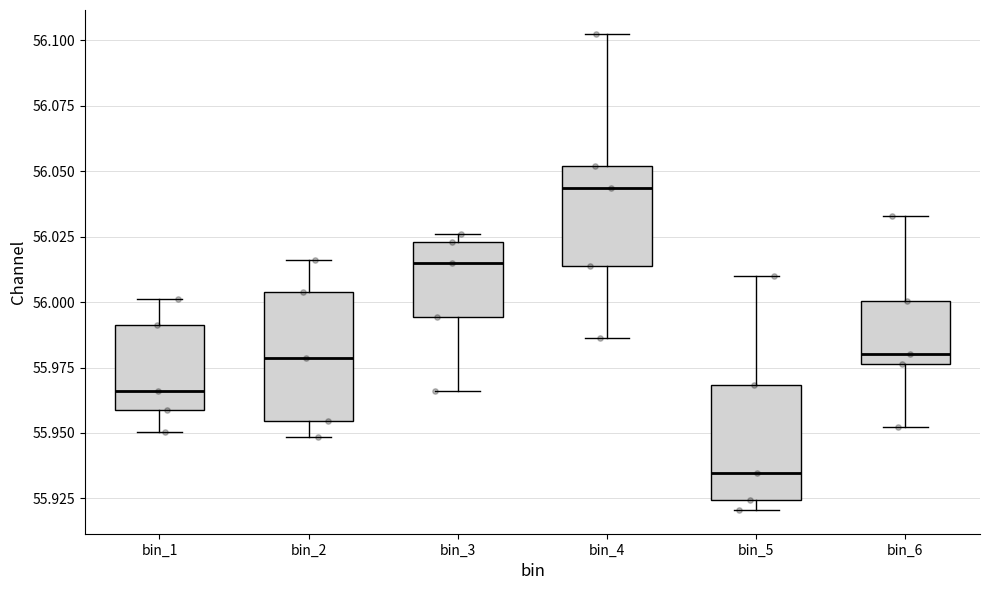

Which box's median line is the highest?

bin_4